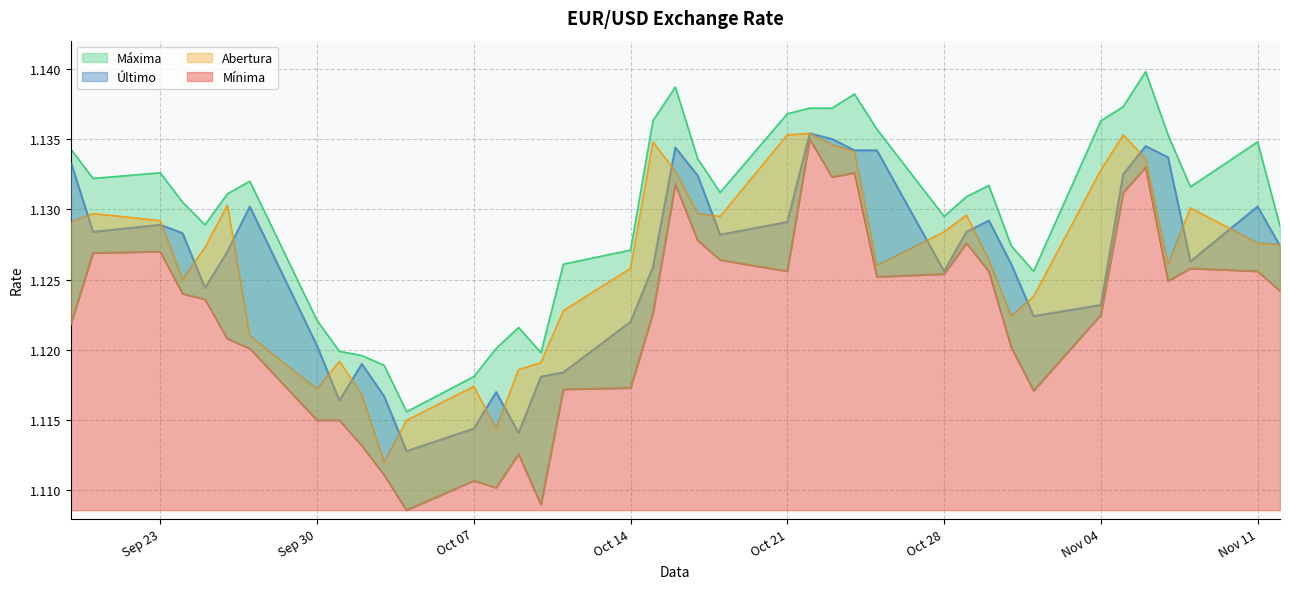

What is the minimum value shown in the chart?

1.1